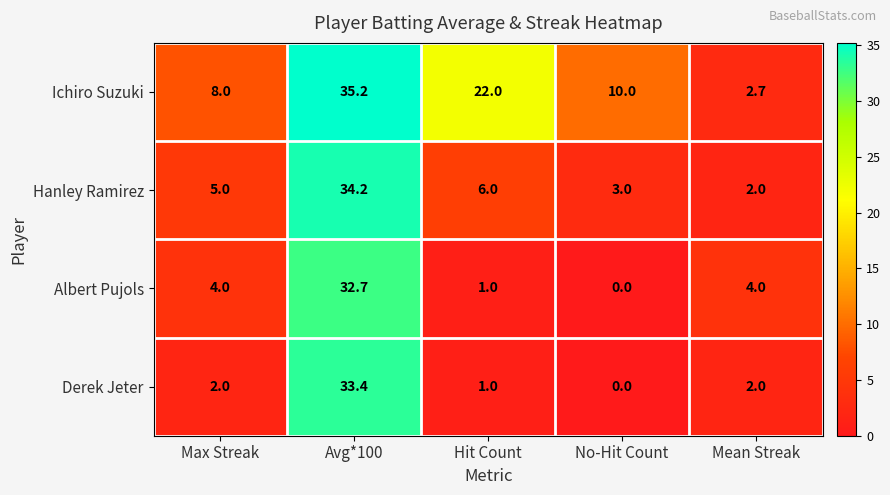

What is the sum of all Albert Pujols values?

41.7